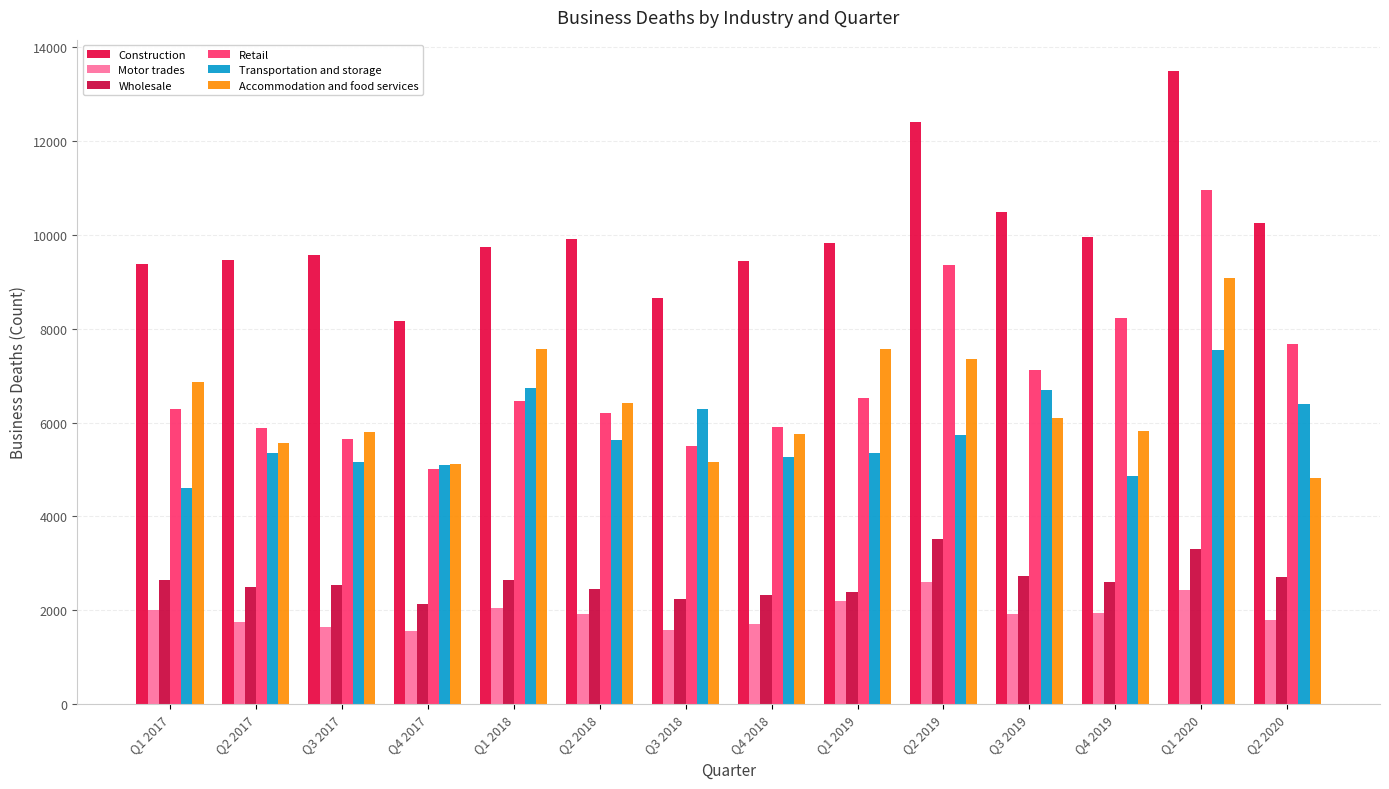

Reading left to right, transcribe all the data shown in this chart.

Construction: 9370	9455	9575	8155	9740	9905	8655	9450	9820	12390	10490	9960	13480	10245
Motor trades: 2000	1750	1645	1555	2055	1915	1575	1715	2200	2595	1930	1945	2430	1785
Wholesale: 2645	2495	2545	2135	2655	2460	2250	2335	2395	3510	2725	2610	3310	2710
Retail: 6290	5890	5645	5010	6450	6195	5495	5900	6525	9350	7110	8220	10960	7665
Transportation and storage: 4605	5360	5165	5105	6740	5630	6280	5260	5350	5740	6700	4870	7545	6390
Accommodation and food services: 6865	5570	5800	5115	7575	6420	5170	5750	7565	7350	6100	5830	9070	4810